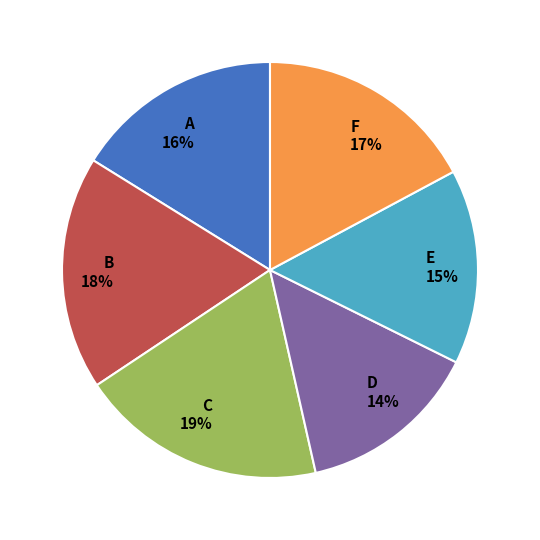

Is there any slice that represents more than half of the pie?

No